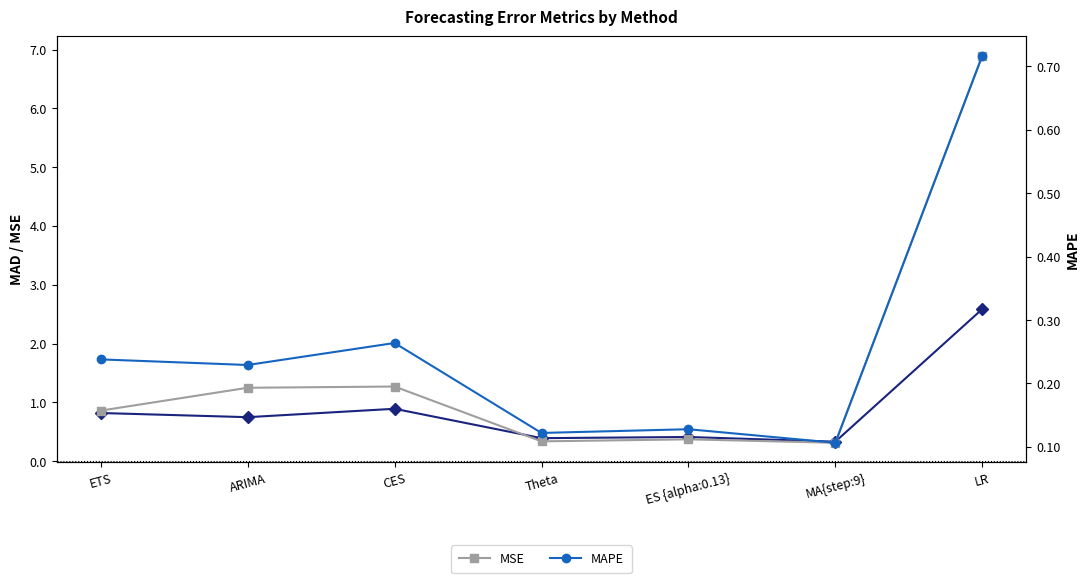

What is the label of the 1st point from the right?

LR